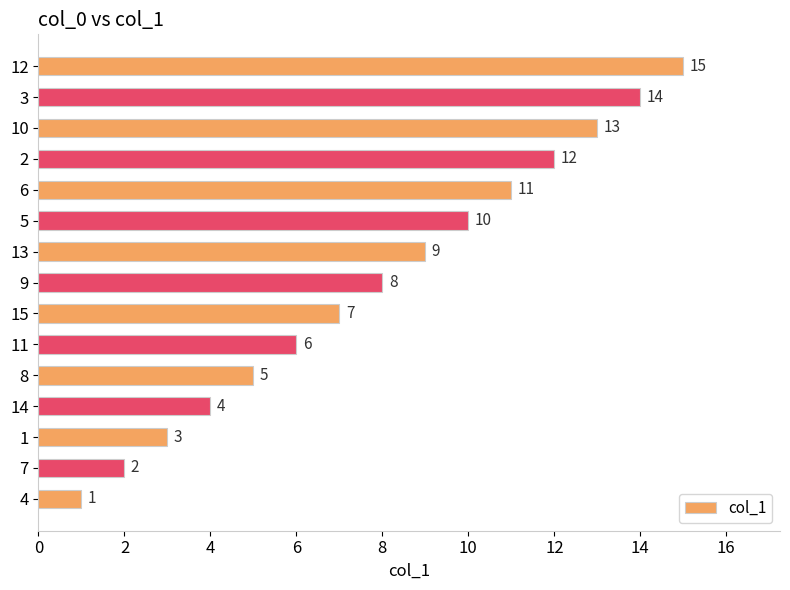

How many data points does each series have?

15